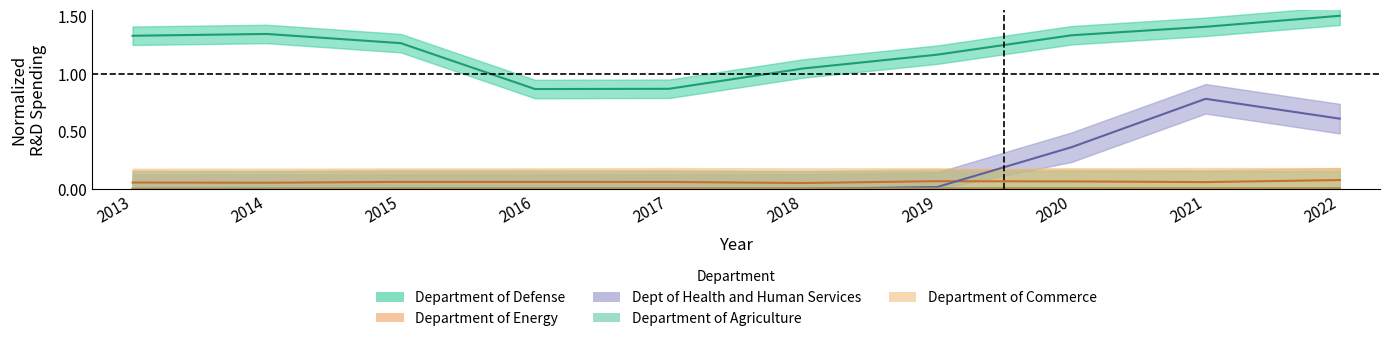

What is the total value across all series at 2015?

1.3